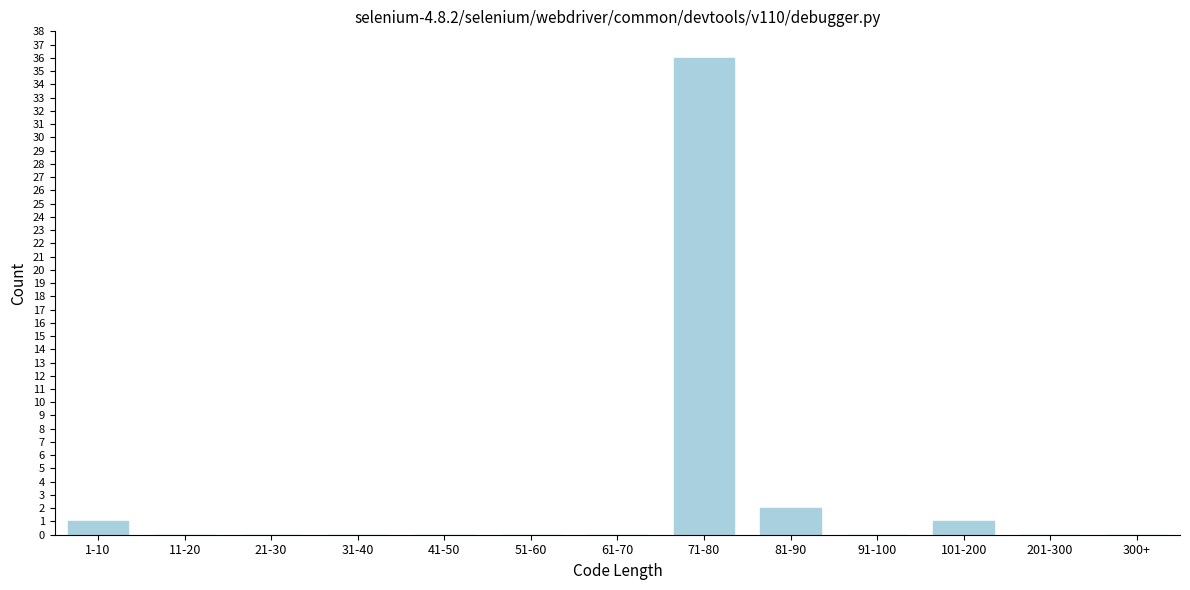

Reading right to left, extract all data points from this chart.

300+=0	201-300=0	101-200=1	91-100=0	81-90=2	71-80=36	61-70=0	51-60=0	41-50=0	31-40=0	21-30=0	11-20=0	1-10=1